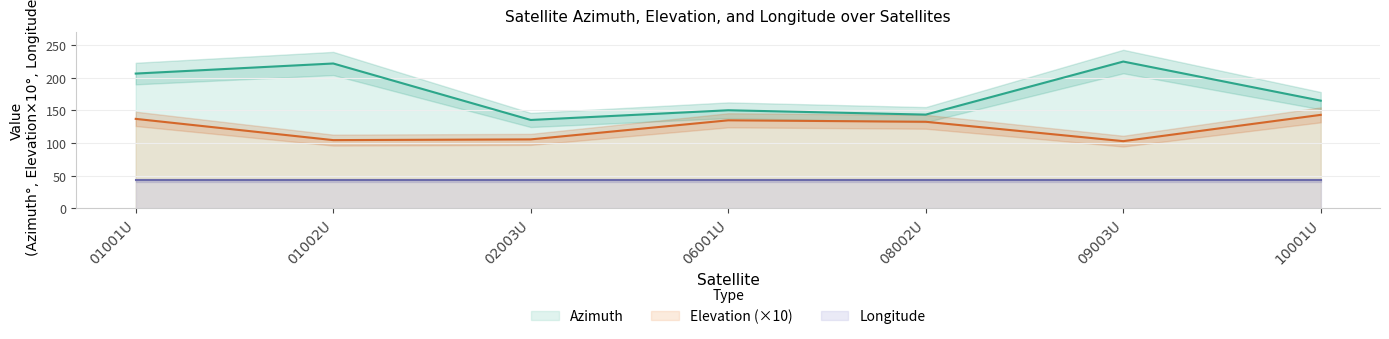

What is the total value across all series at 01002U?

326.0